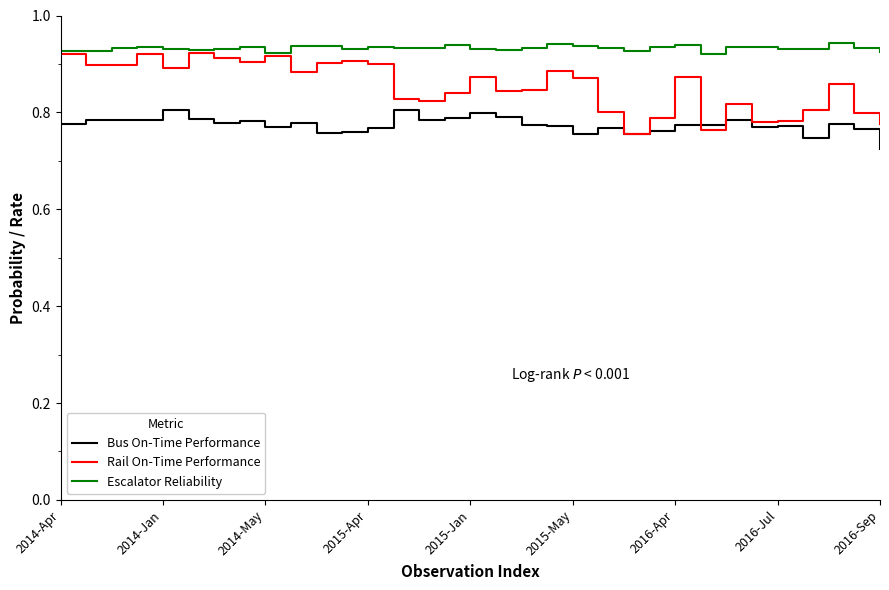

True or false: Escalator Reliability and Bus On-Time Performance intersect in this chart.

False